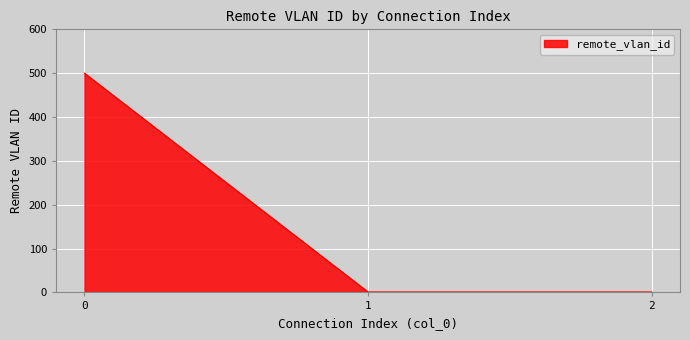

Reading left to right, transcribe all the data shown in this chart.

500	1	1